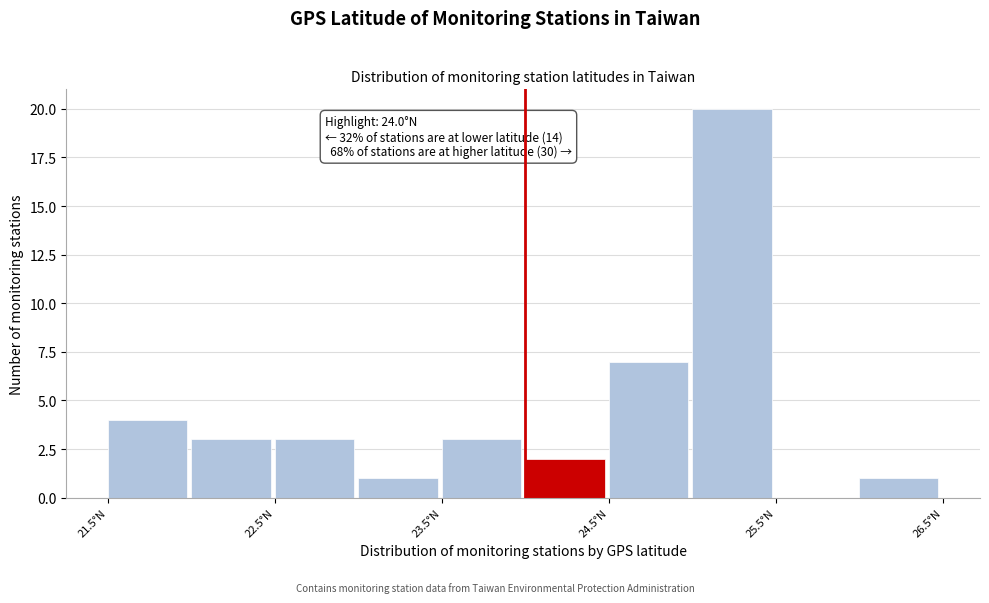

Over which range of the x-axis is the bar tallest?

25.0 to 25.5